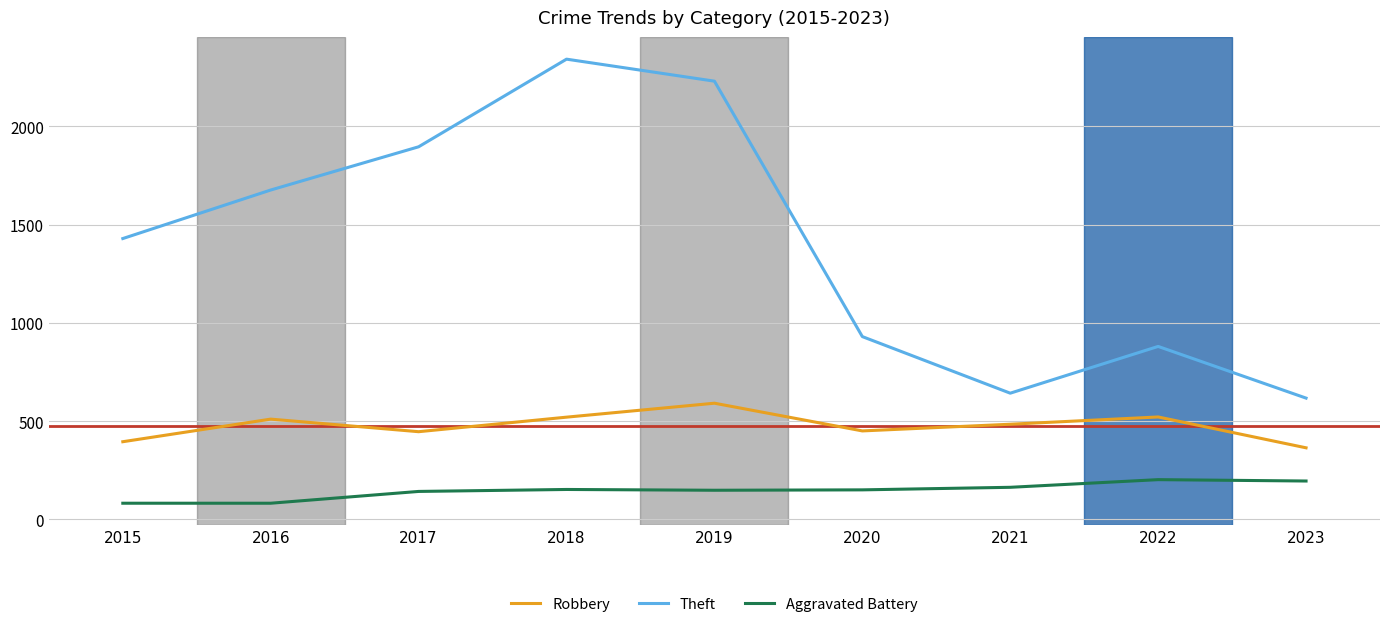

What is the total value across all series at 2016?

2268